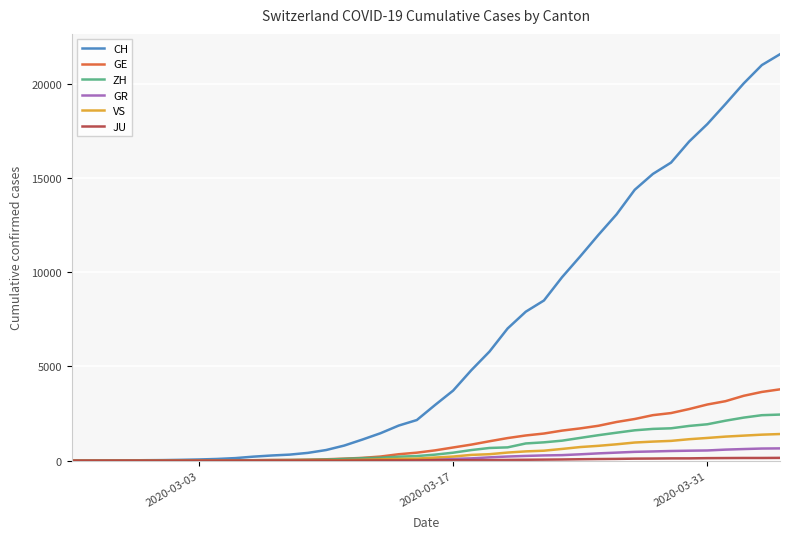

What is the highest value of the CH series?

21554